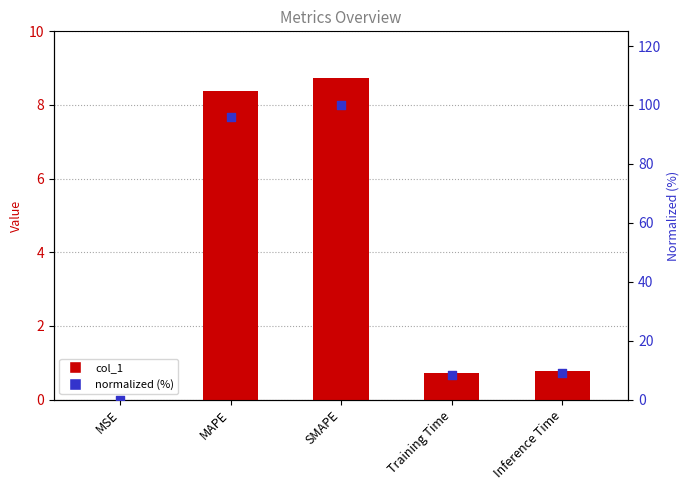

Which series reaches the minimum Y coordinate?

col_1